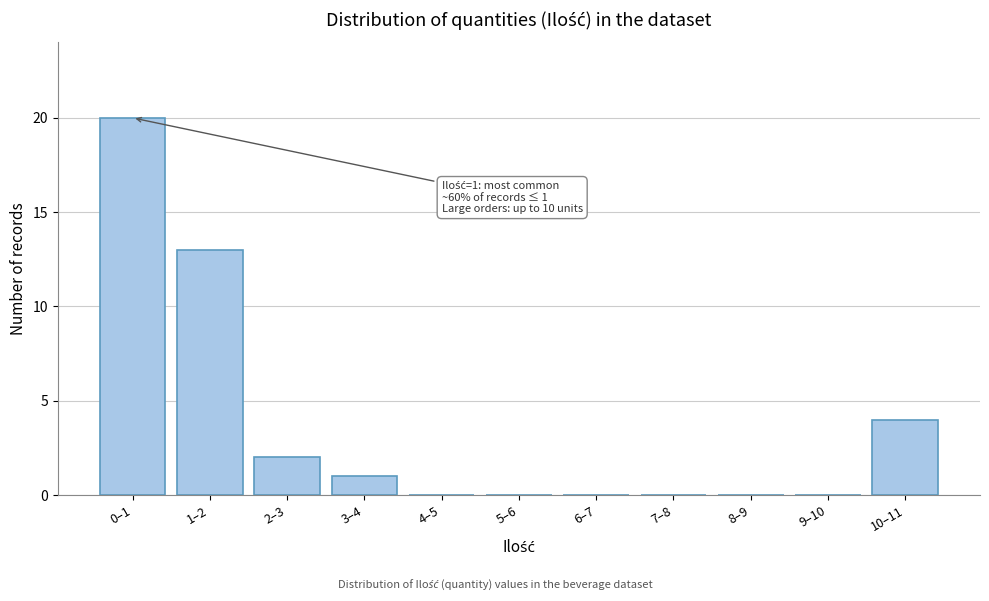

Reading left to right, what are all the values shown in this chart?

0–1=20	1–2=13	2–3=2	3–4=1	4–5=0	5–6=0	6–7=0	7–8=0	8–9=0	9–10=0	10–11=4